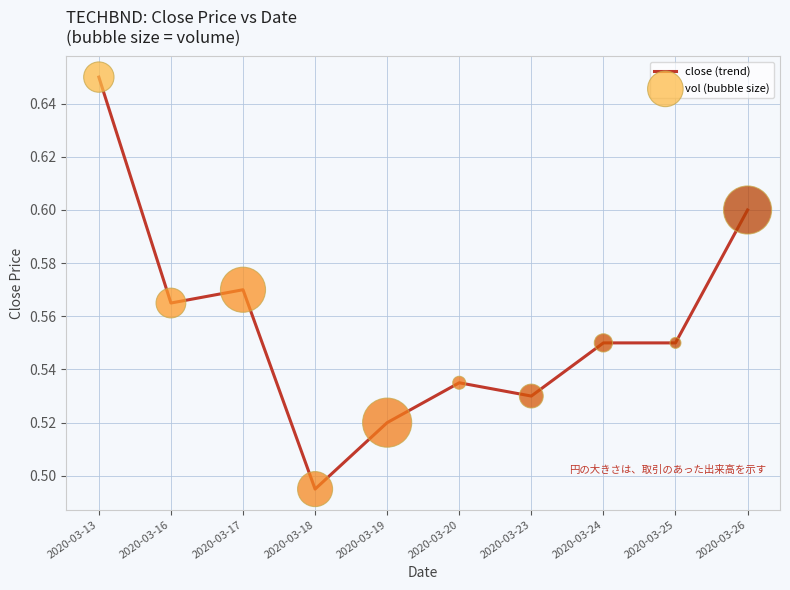

Between 2020-03-17 and 2020-03-18, which is larger?

2020-03-17